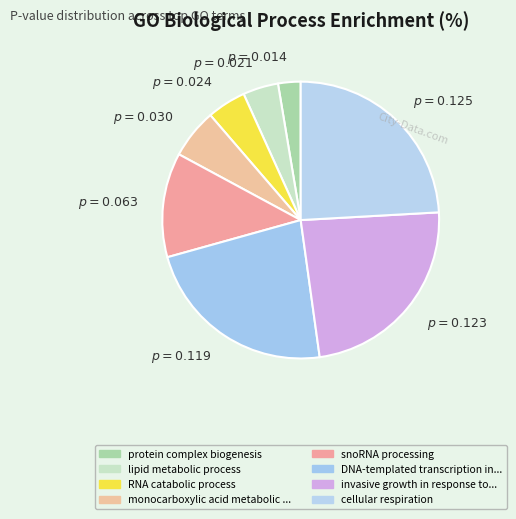

Does any single category account for the majority?

No